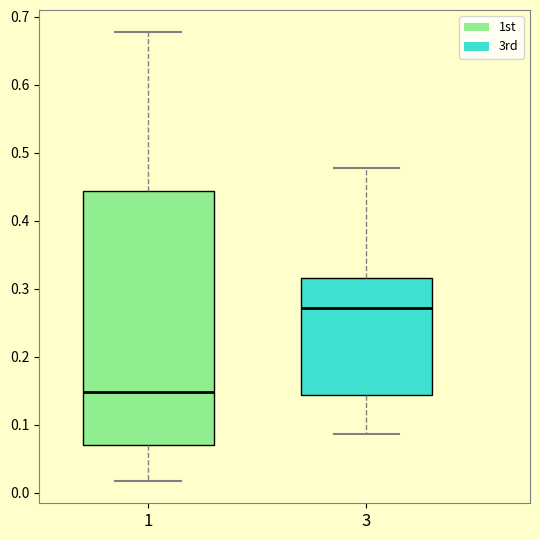

Reading left to right, transcribe this box plot: for each box, give where its median line is, the range the box spans, and where its two whiskers end, as read against the y-axis. The values are not printed on the chart, so give them approximately, as read against the axis.

1: median 0.15, box 0.07 to 0.44, whiskers 0.02 to 0.68
3: median 0.27, box 0.14 to 0.32, whiskers 0.09 to 0.48